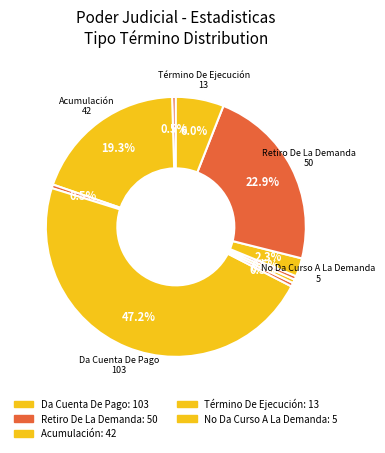

Count the number of slices in the pie.

10